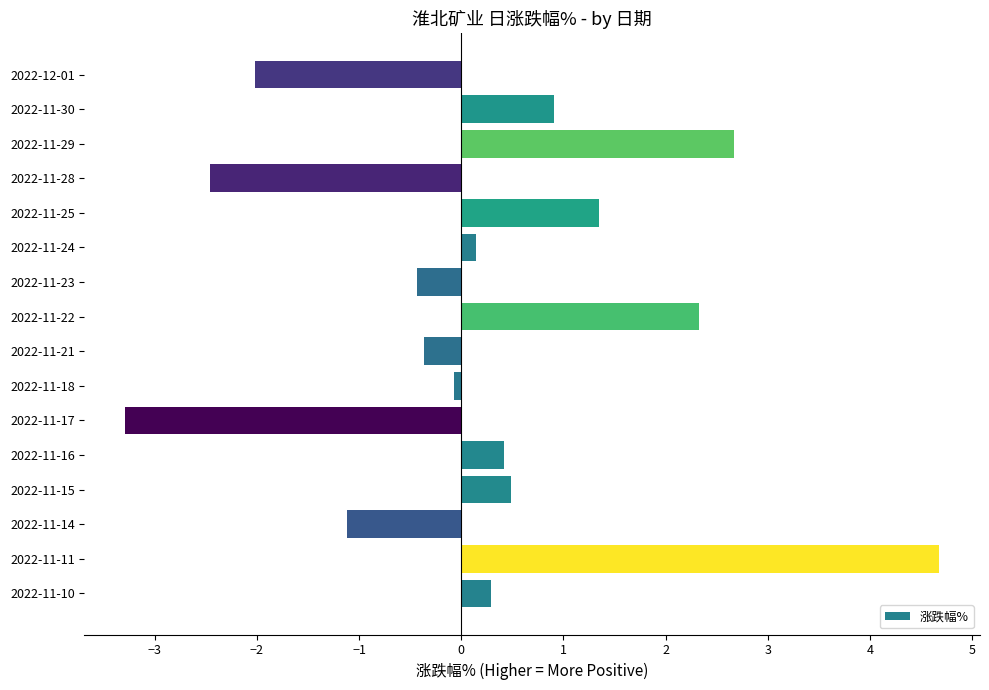

The value at 2022-11-11 is 1.8. True or false?

False